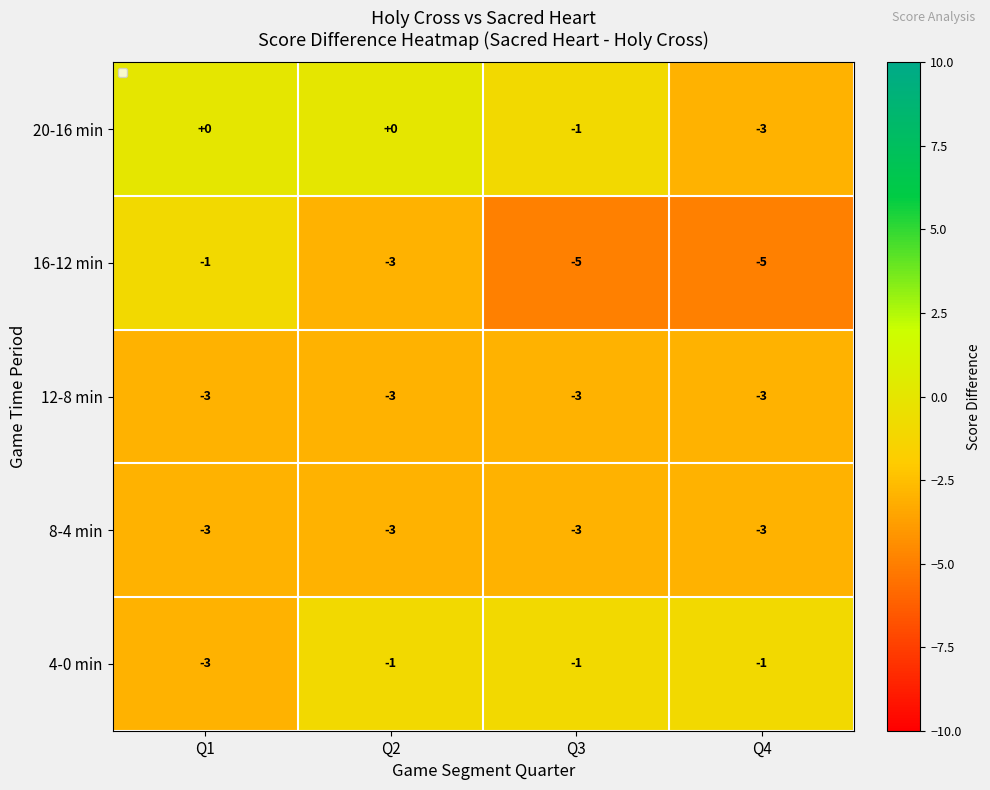

What is the average value of the 8-4 min series?

-3